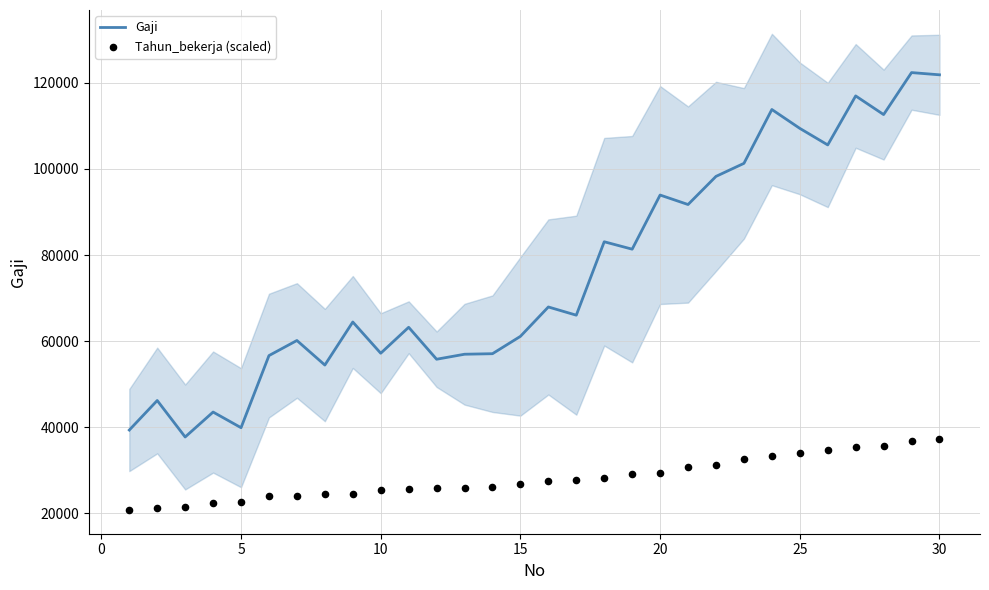

What is the lowest value of the Gaji series?

37731